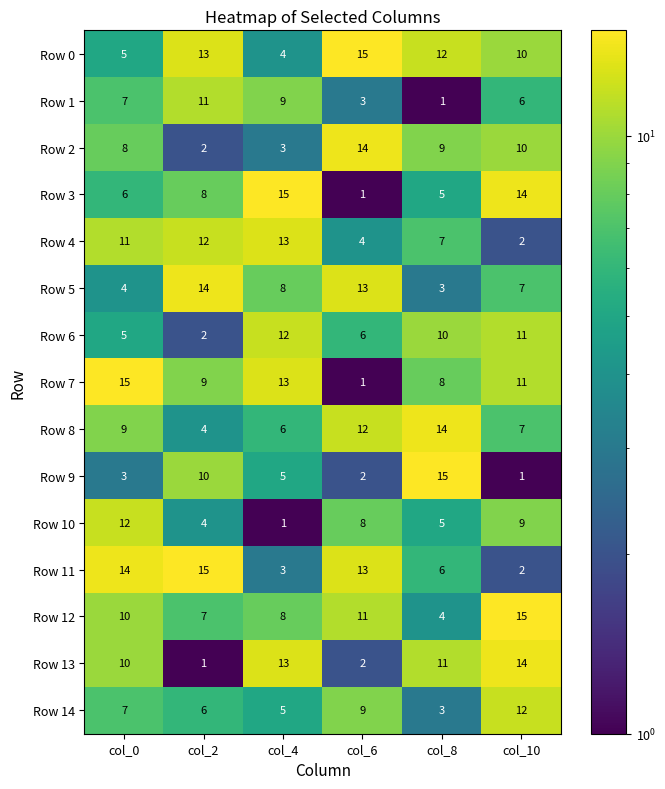

Rank the categories by Row 14 value from highest to lowest.

col_10, col_6, col_0, col_2, col_4, col_8